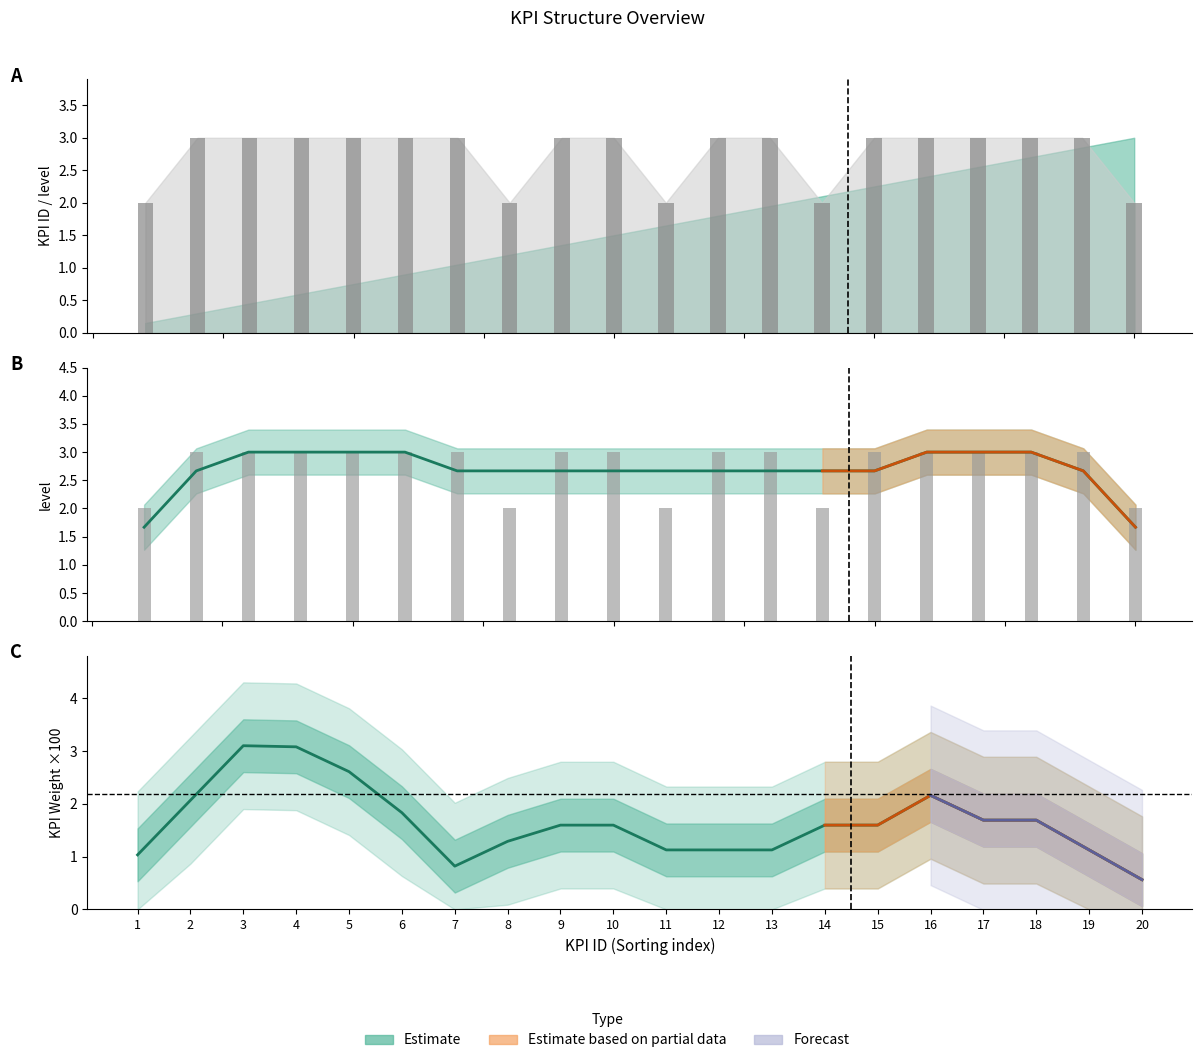

What is the sum of the KPI Weight (smooth) values at 18 and 17?

3.4